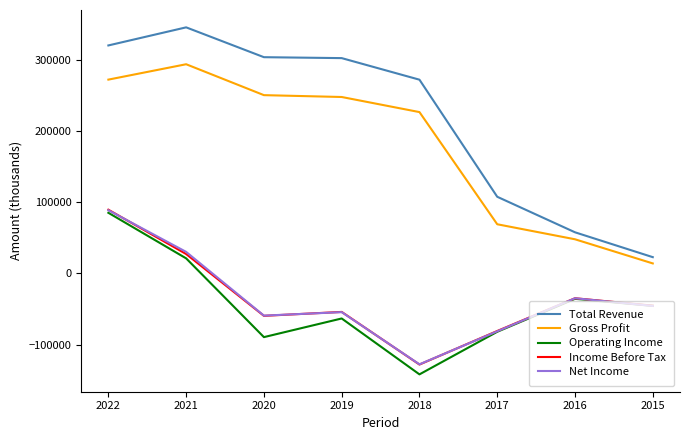

The value of Gross Profit at 2015 is 14000. True or false?

True